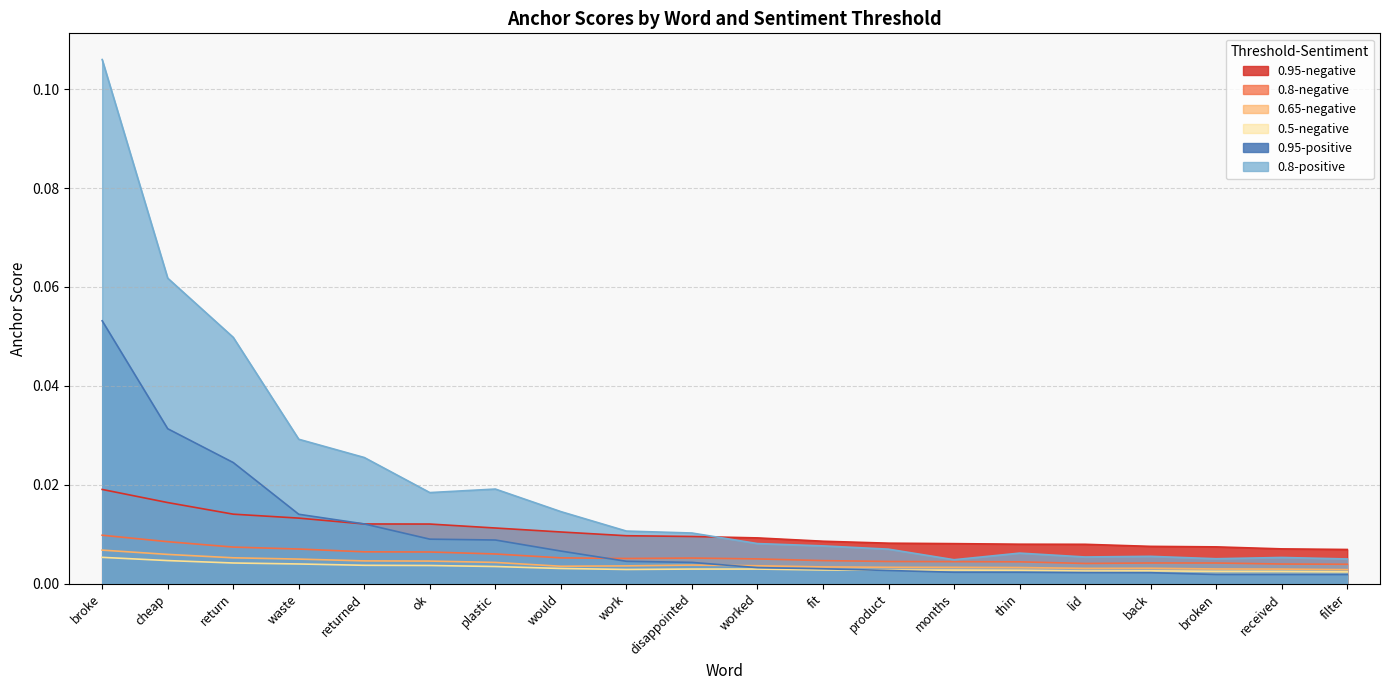

The 0.65-negative series shows 0.0 at waste. True or false?

True